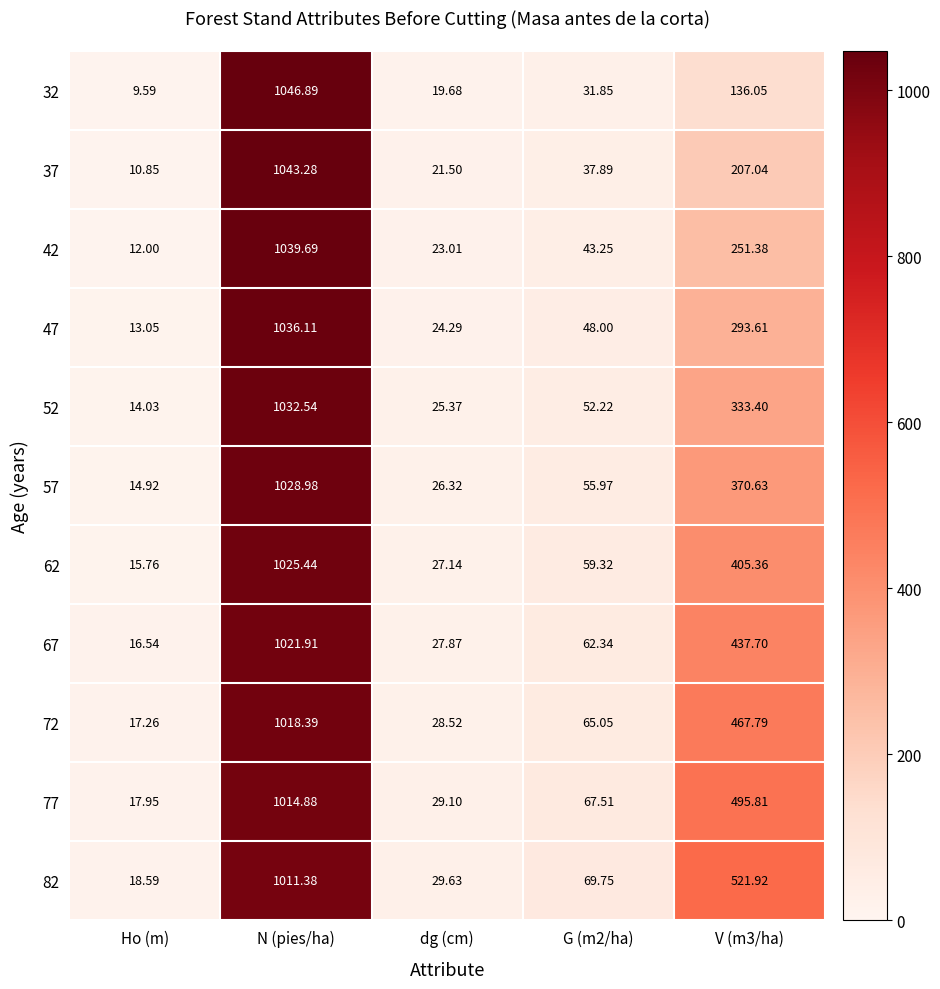

At which category does the chart reach its peak across all series?

N (pies/ha)